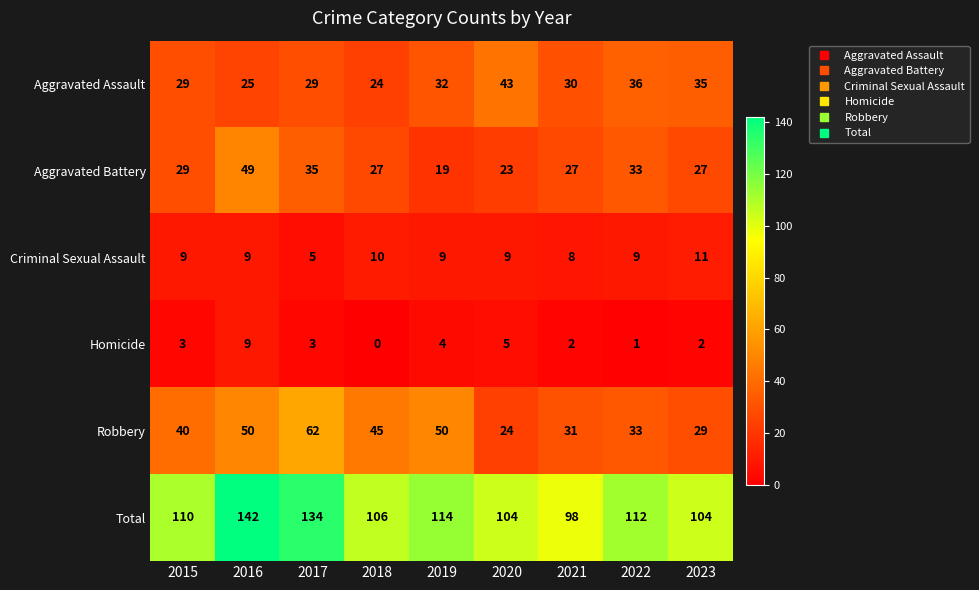

Which category has the lowest value across all series?

2018